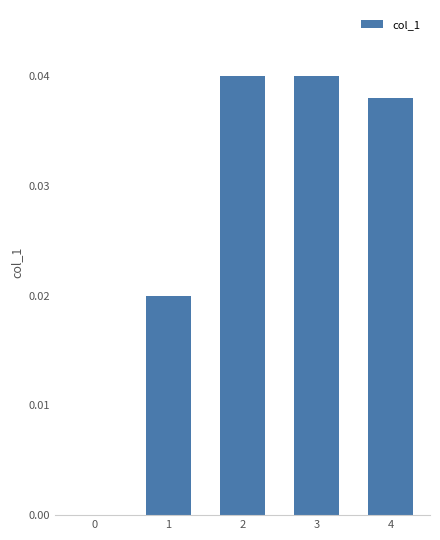

Which has a higher value, 3 or 0?

3